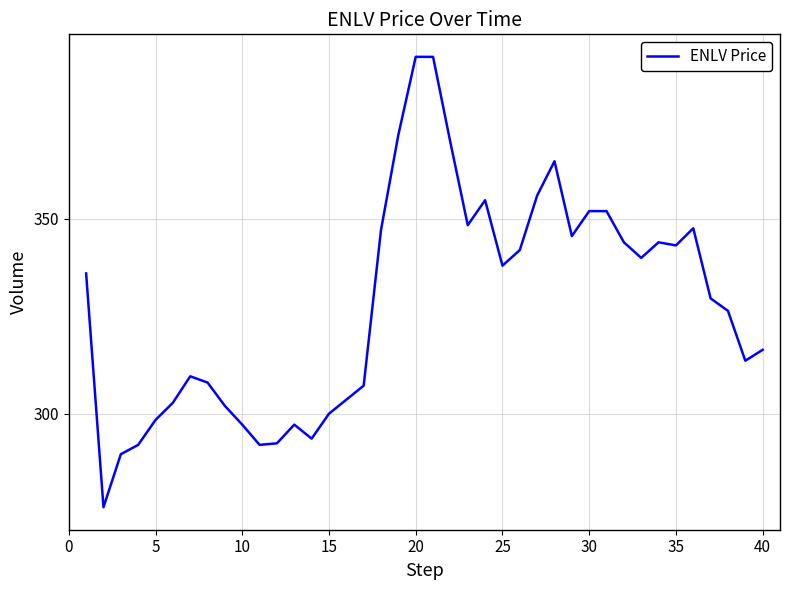

What is the difference between the maximum and minimum values?

115.6